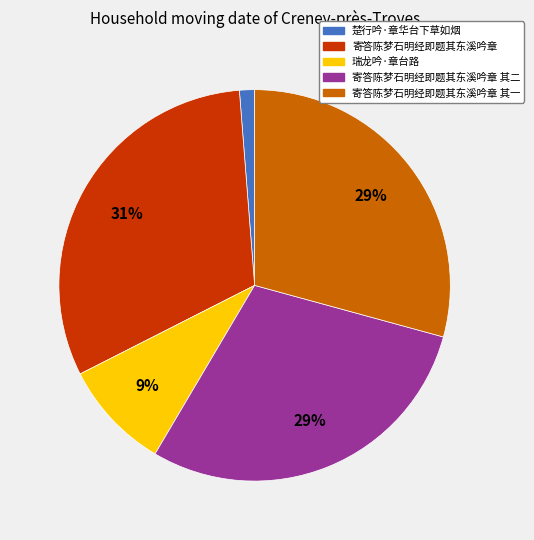

How many slices are in this pie chart?

5